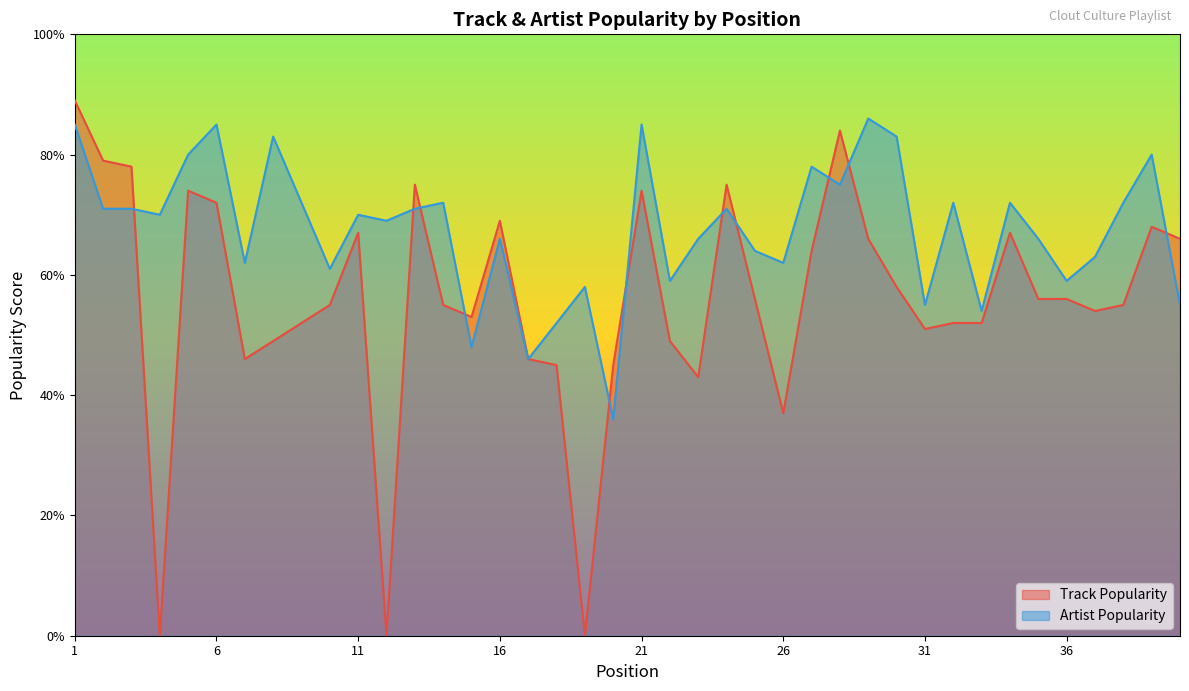

How many data points in Track Popularity are less than 56?

20